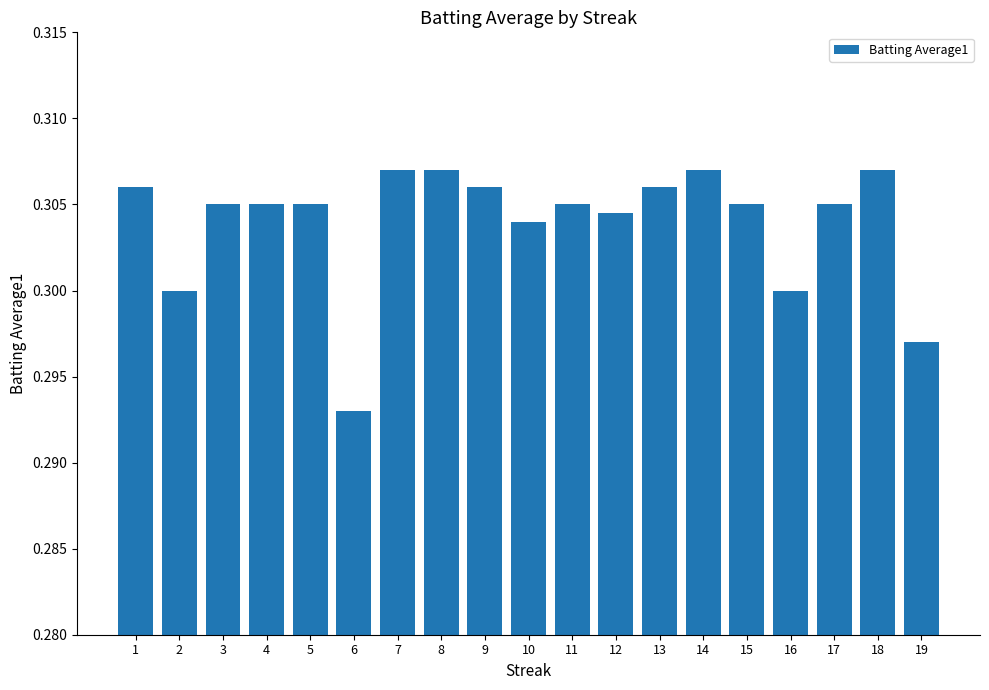

Which has a higher value, 9 or 6?

9